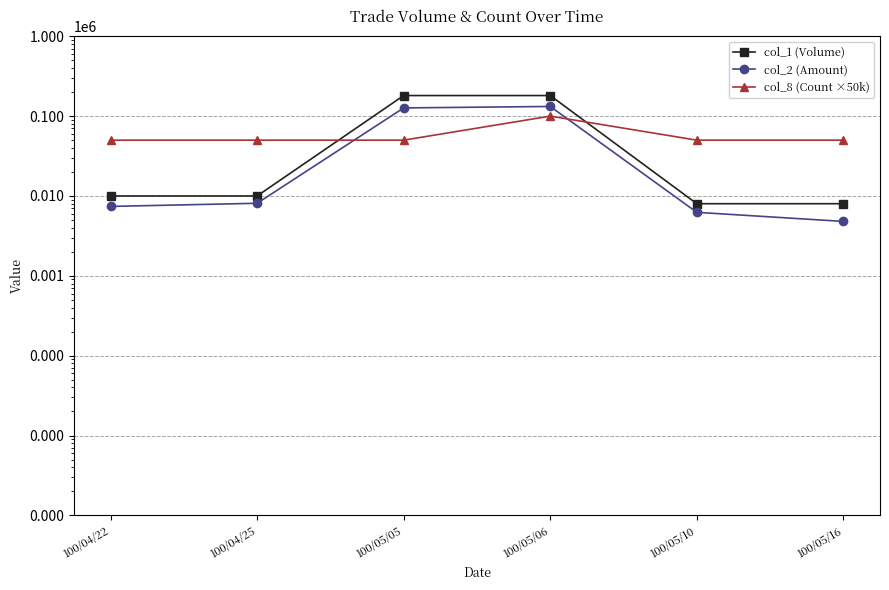

Does the chart display data point markers on the line(s)?

Yes